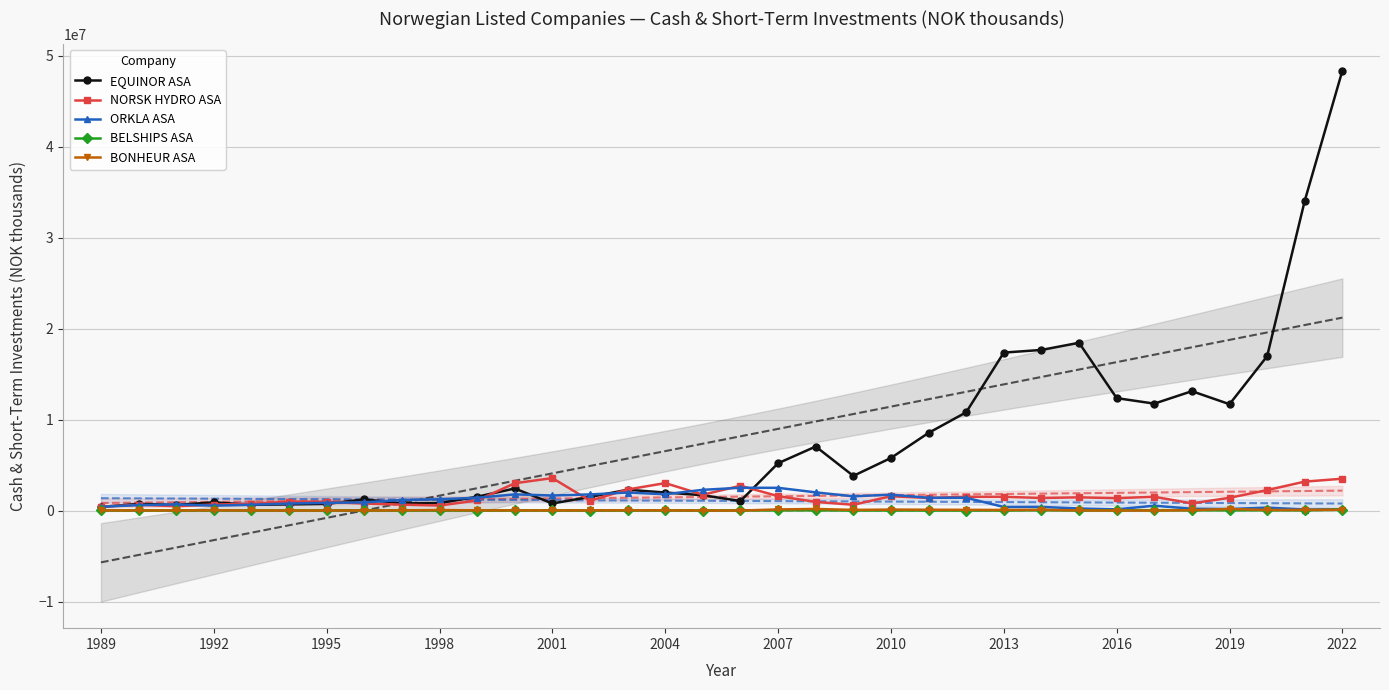

True or false: ORKLA ASA has more than 2 points higher than both neighbors.

True